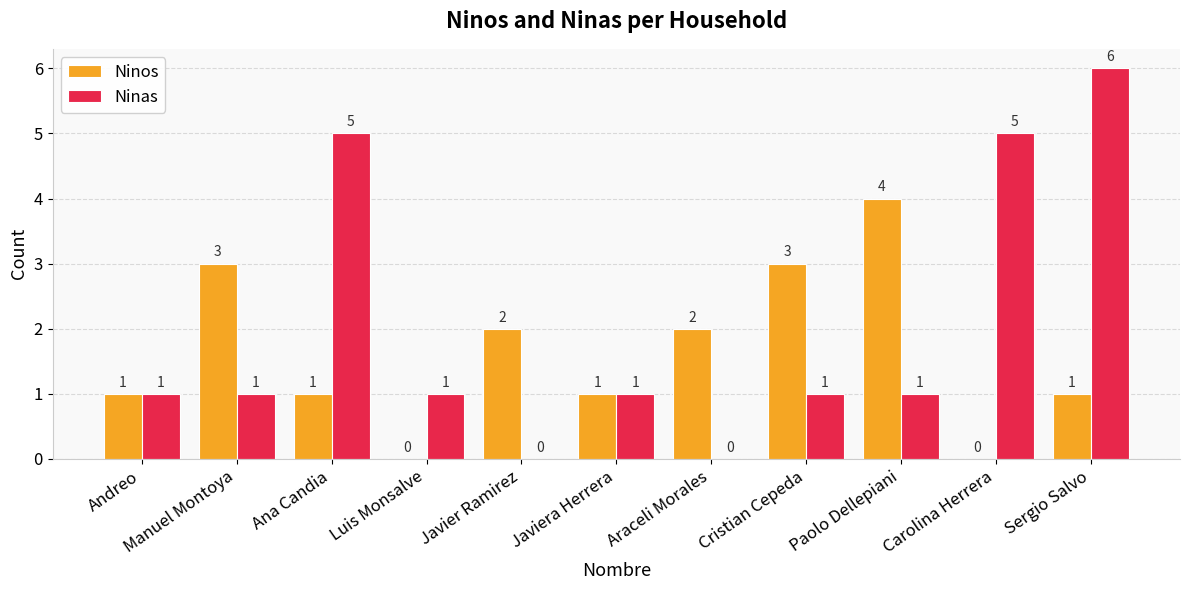

What is the maximum value for Ninos?

4